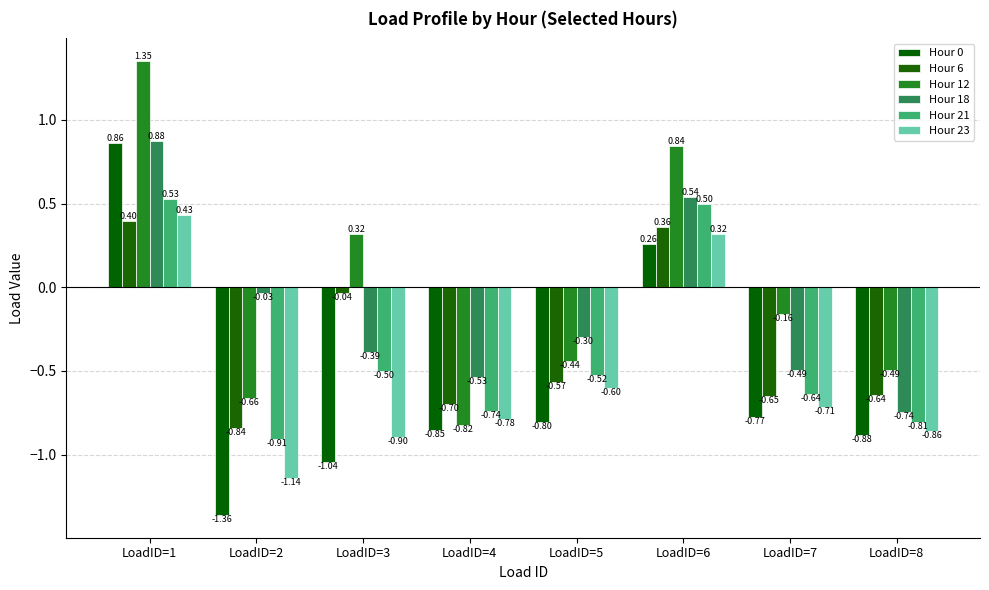

What is the total value across all series at LoadID=8?

-4.4